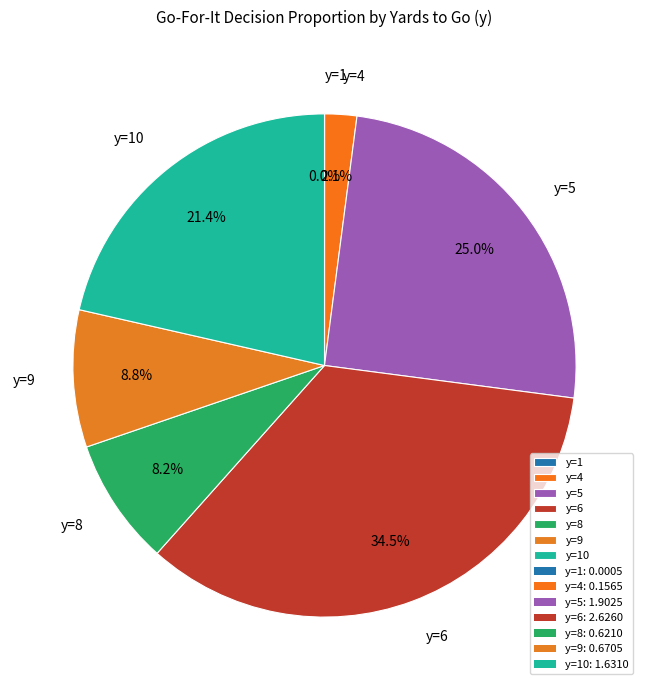

What percentage do y=5 and y=9 together represent?

33.8%